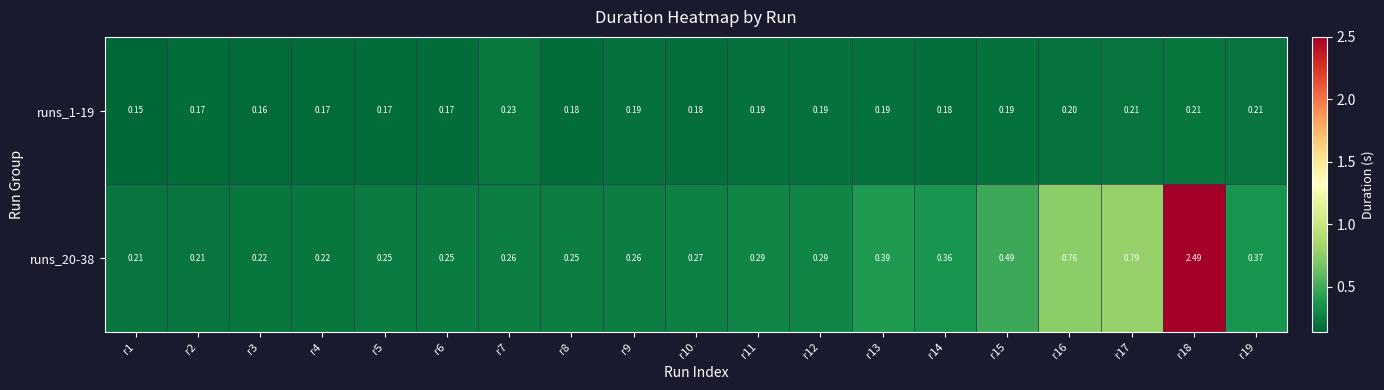

Which series has the largest range (max minus min)?

runs_20-38